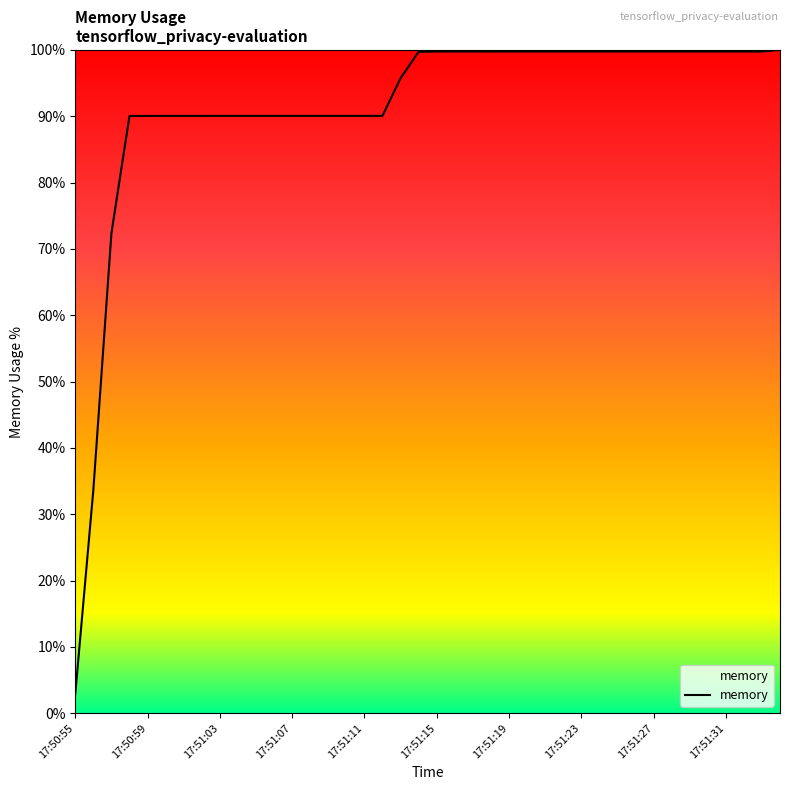

What is the maximum value shown in the chart?

100.0